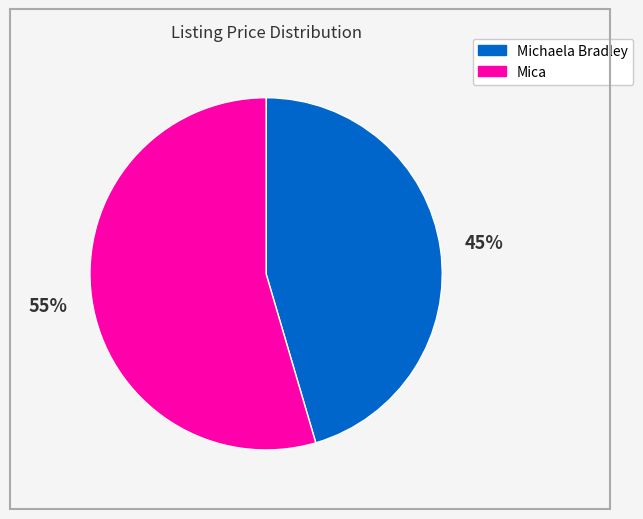

Count the number of slices in the pie.

2